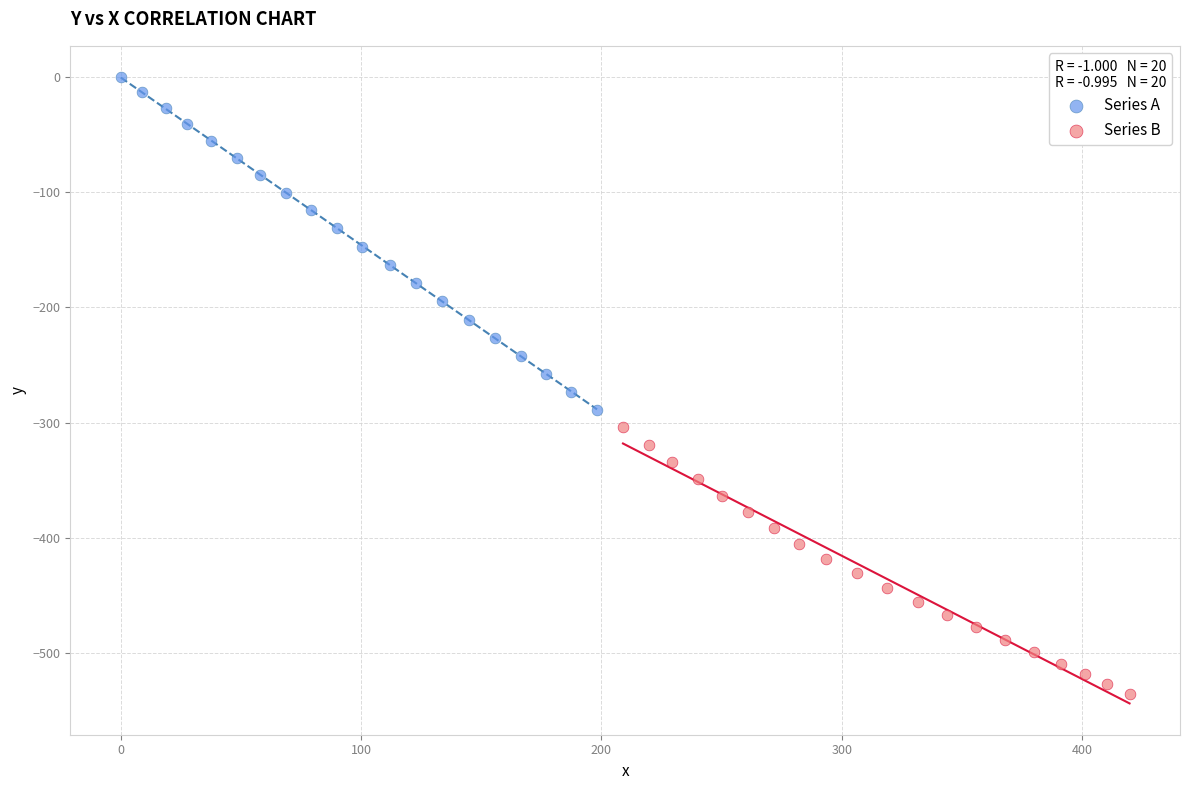

Which series reaches the maximum Y coordinate?

Series A